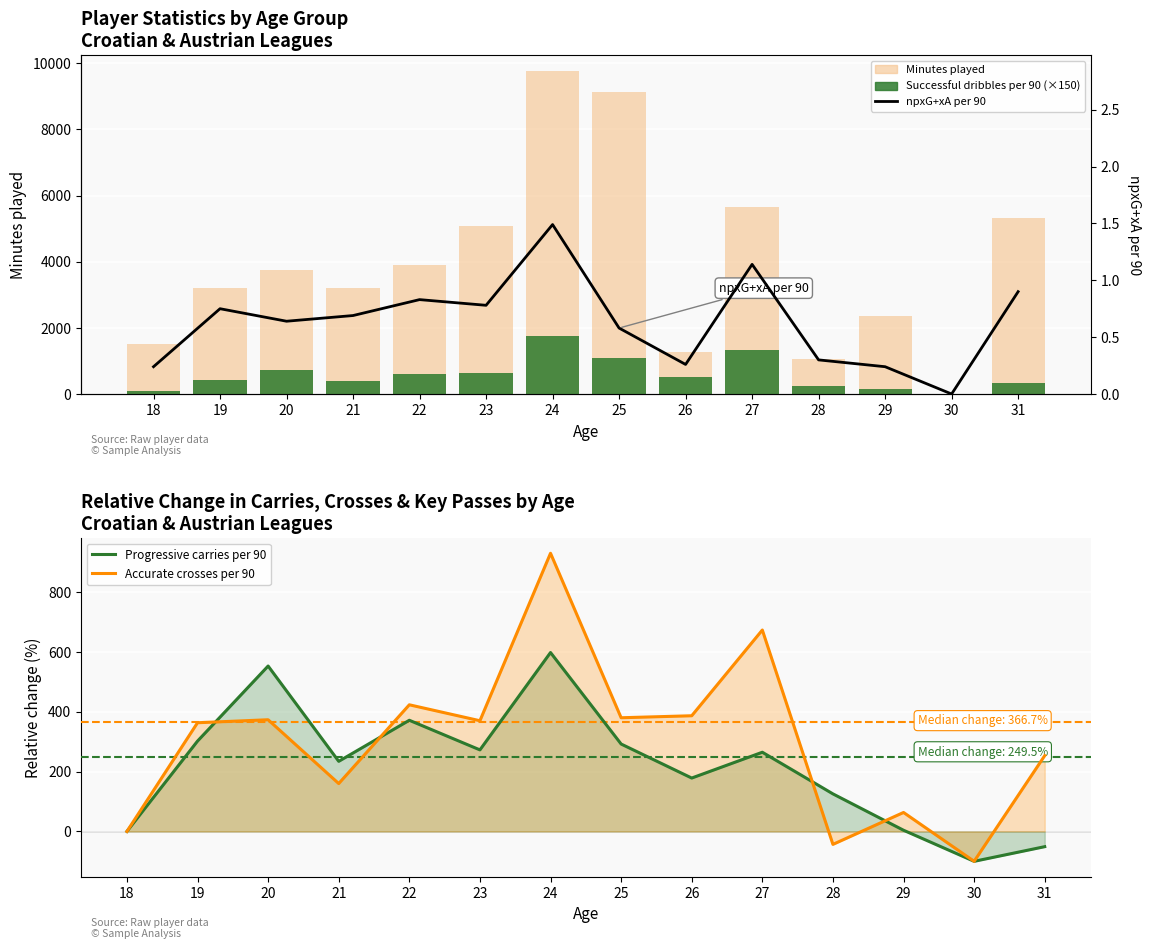

At which label is Accurate crosses per 90 closest to 415?

22